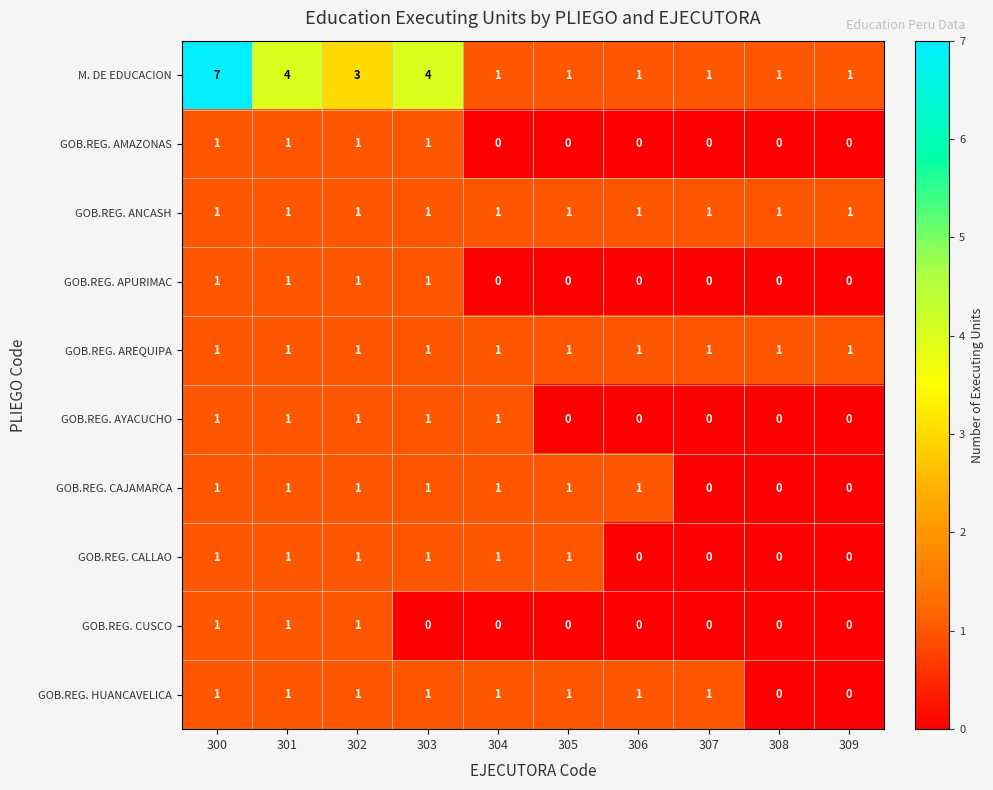

How many series are shown in this chart?

10